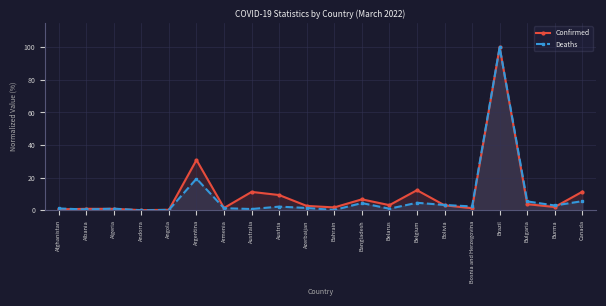

True or false: Confirmed and Deaths cross at least once.

True